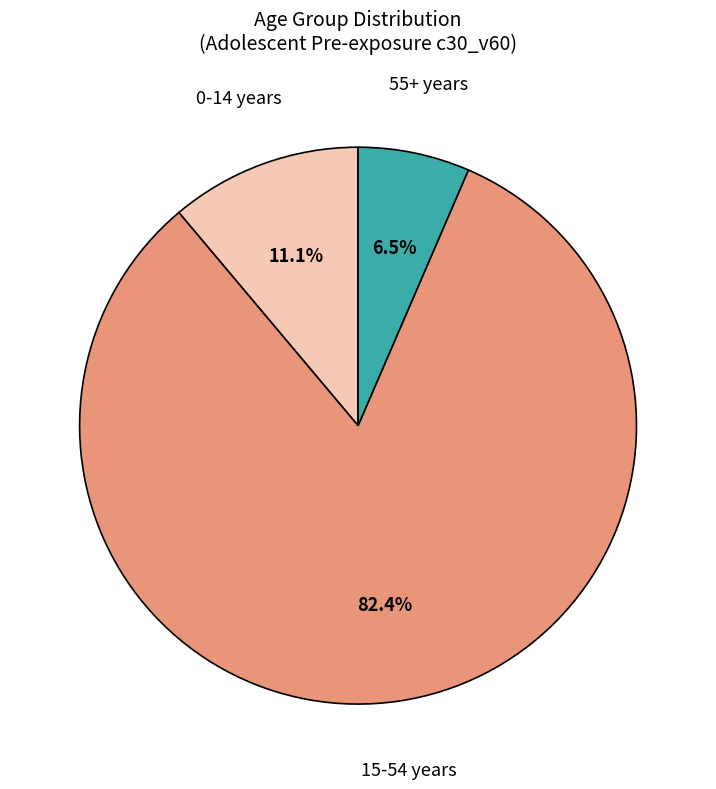

Does any single category account for the majority?

Yes